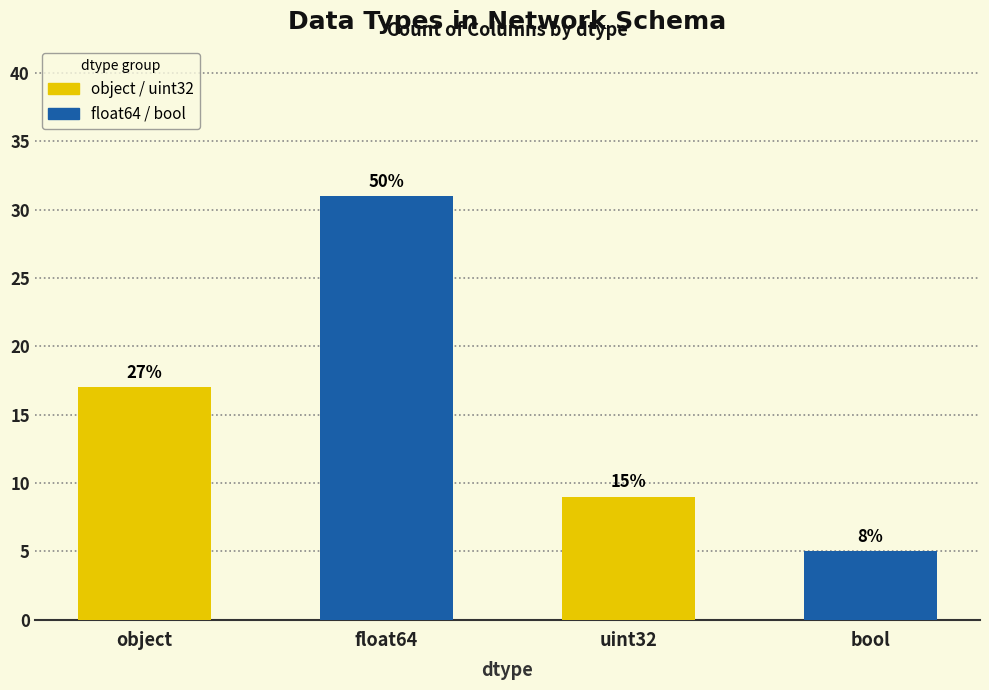

Count the values in the range 9 to 31.

3